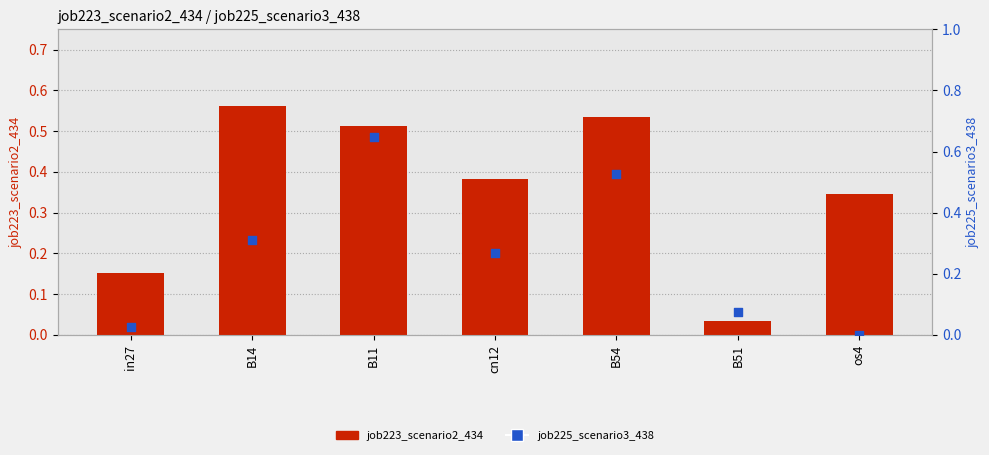

What is the total value across all series at B14?

0.9